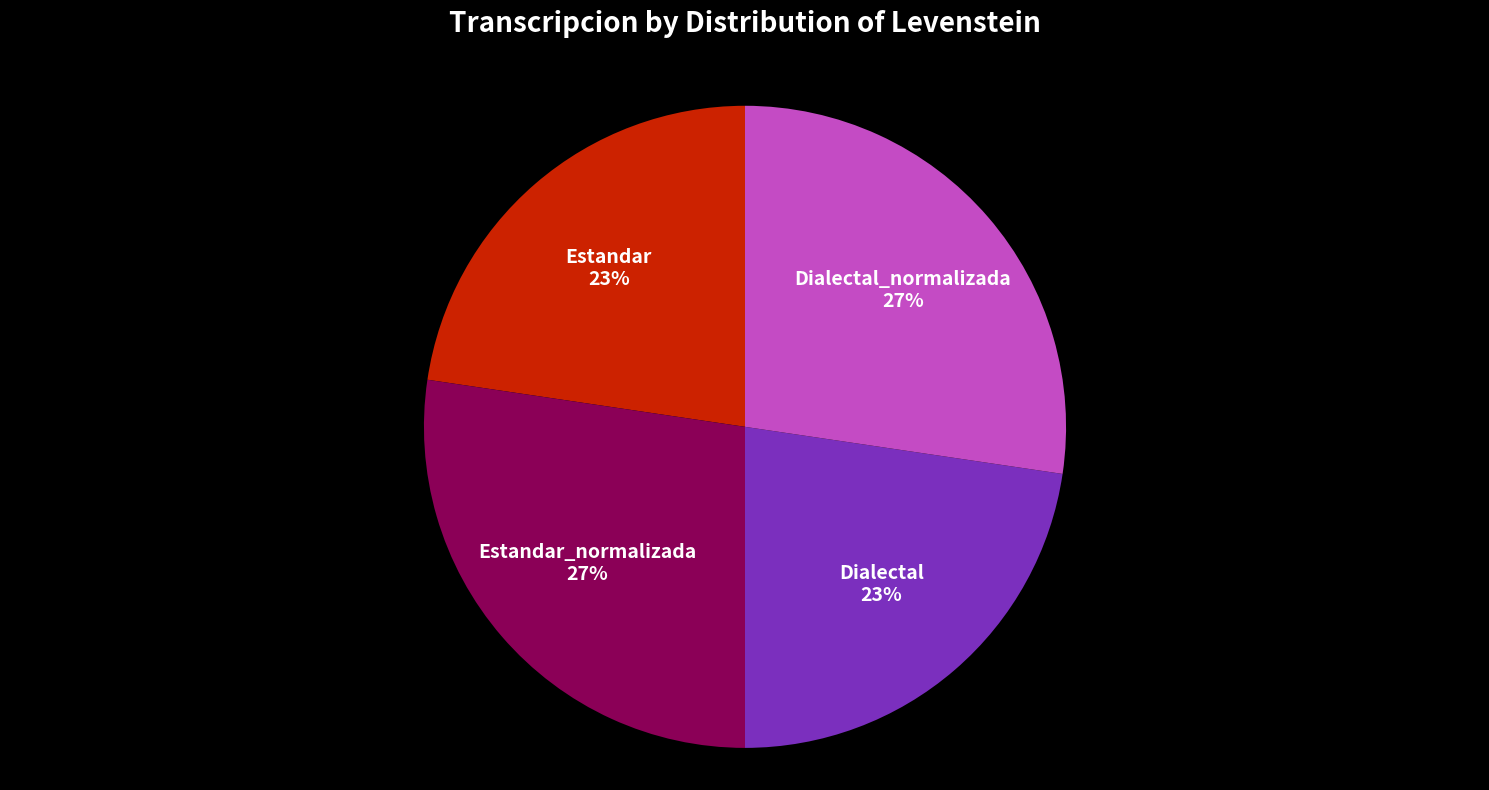

To the nearest percent, what percentage of the pie is Dialectal_normalizada?

27%